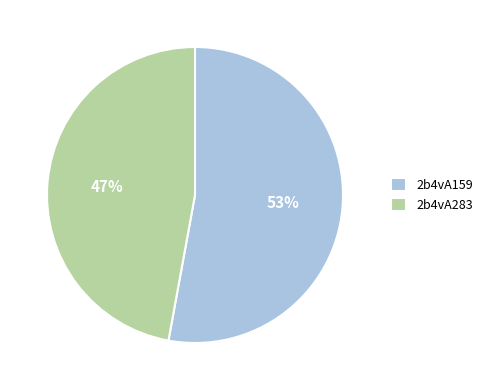

Is it true that 2b4vA283 is 59% of the pie?

False